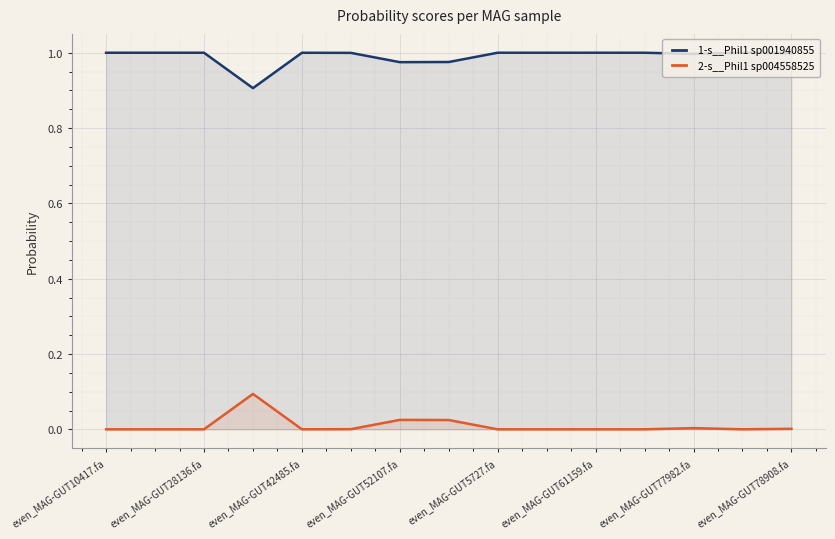

Rank the series by their average value, from lowest to highest.

2-s__Phil1 sp004558525, 1-s__Phil1 sp001940855